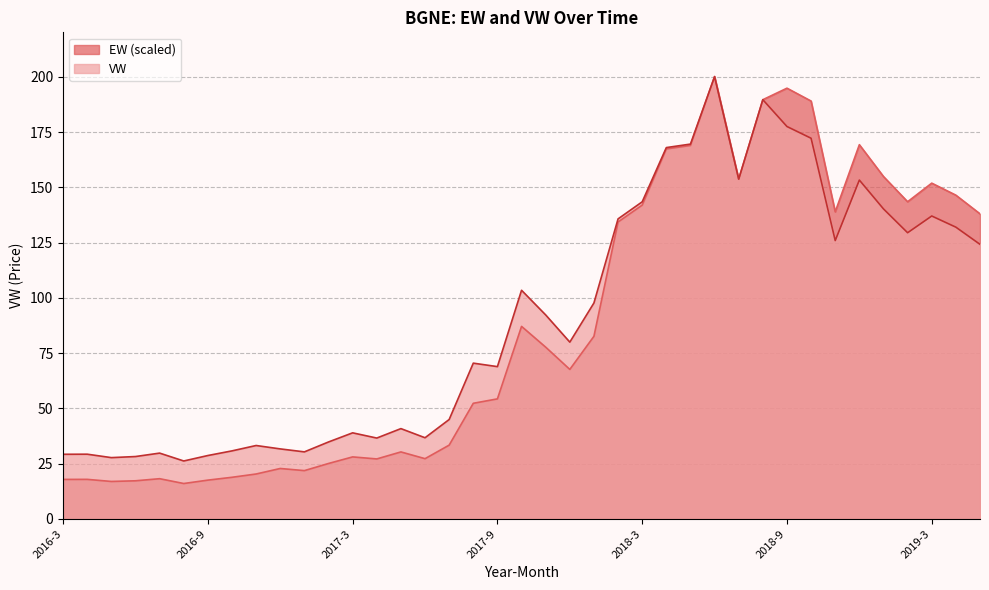

Is the value of VW at 2016-12 greater than the value of EW at 2017-9?

No